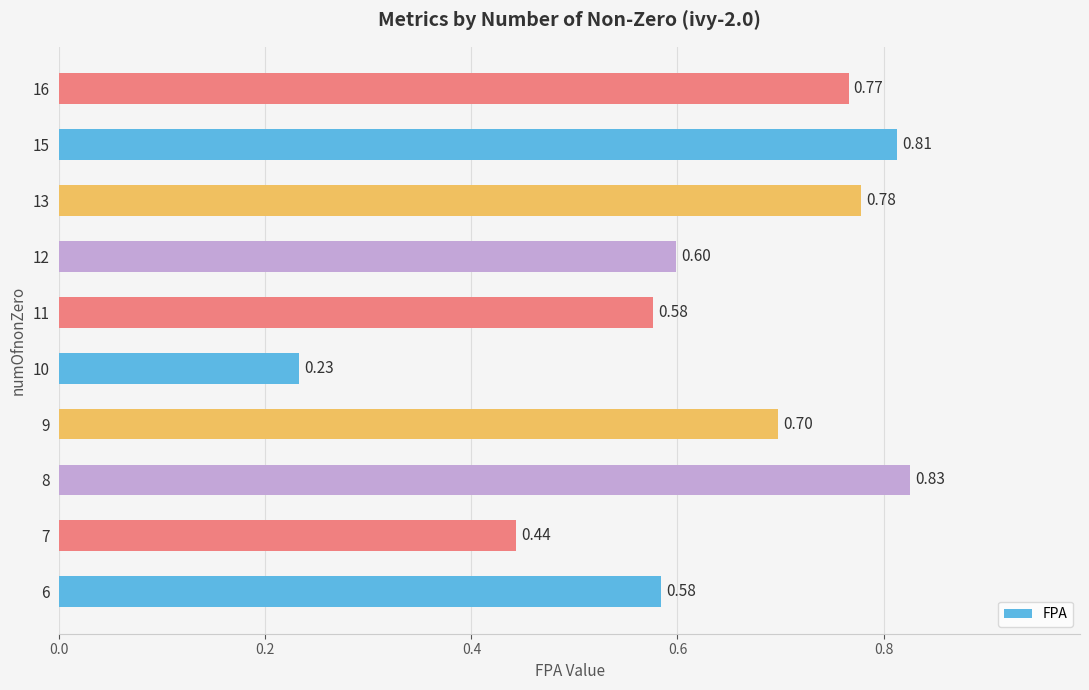

What is the change in value from 7 to 13?

+0.3